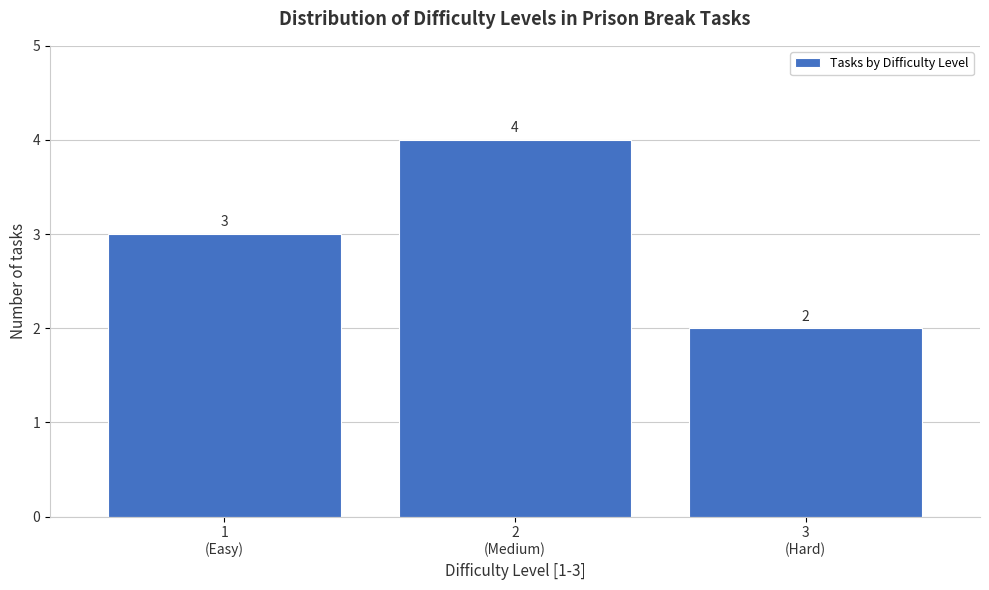

Reading left to right, transcribe all the data shown in this chart.

3	4	2